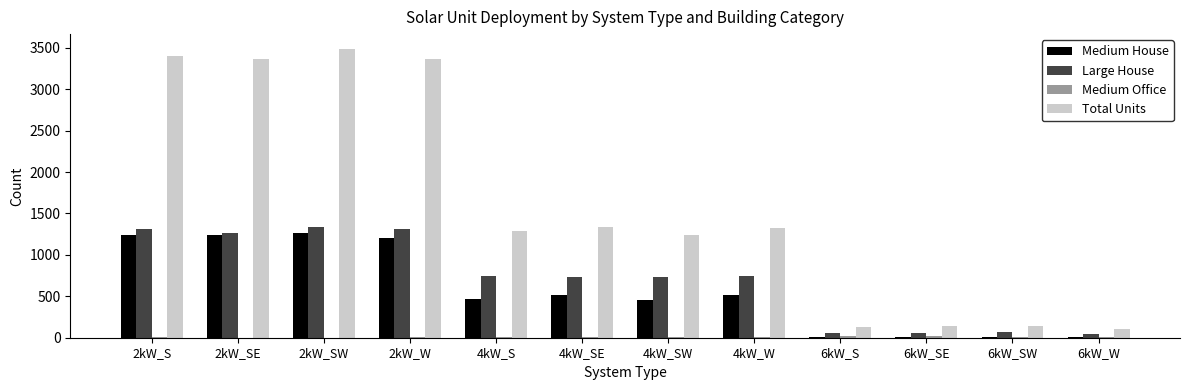

What is the maximum value for Total Units?

3491